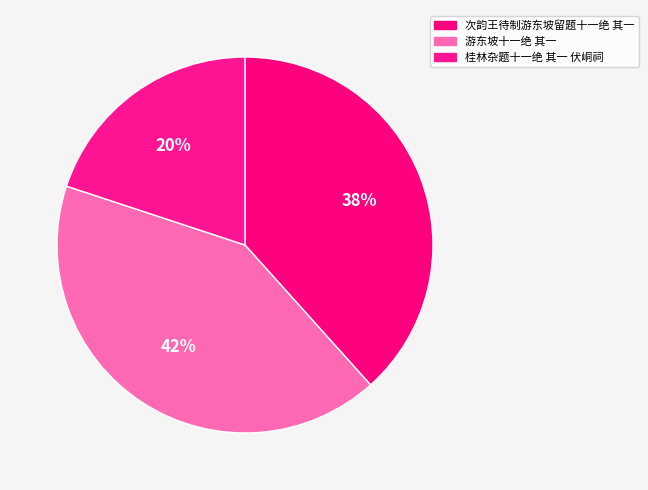

Between 桂林杂题十一绝 其一 伏峒祠 and 次韵王待制游东坡留题十一绝 其一, which is larger?

次韵王待制游东坡留题十一绝 其一